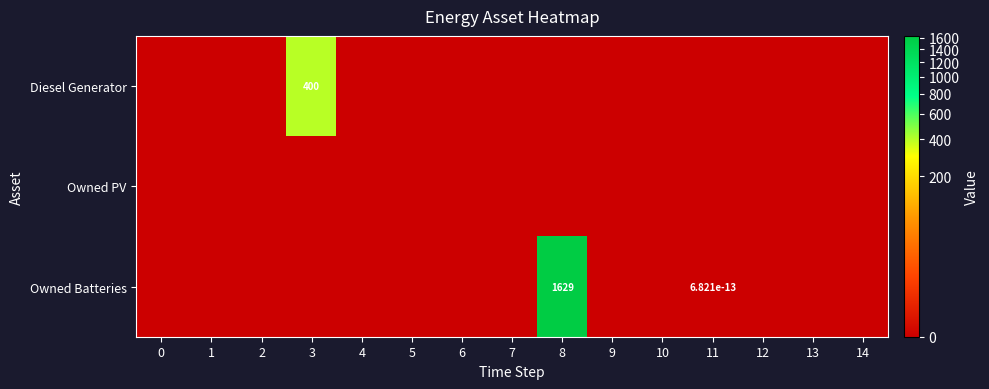

True or false: Owned Batteries has a value of 0.0 at 11.

True